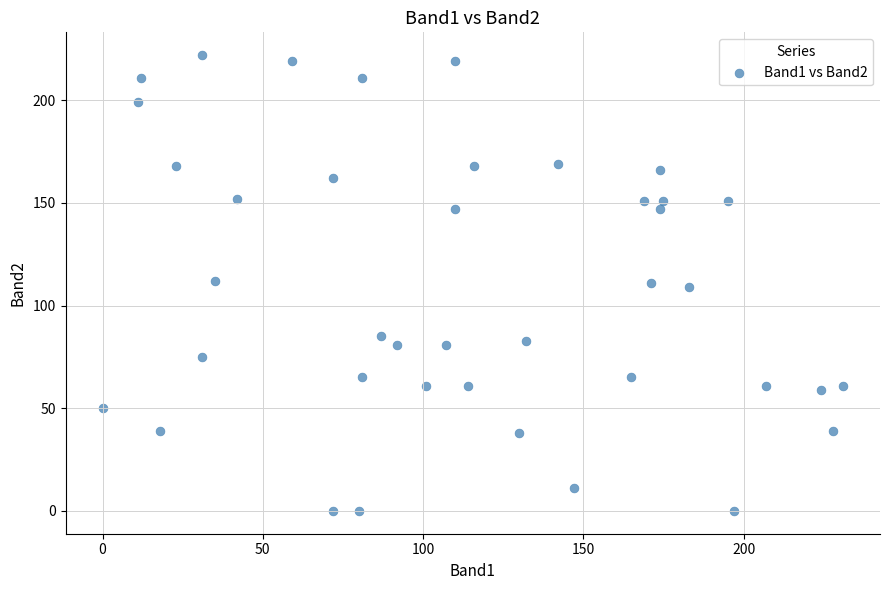

What is the range of X values (max minus min)?

231